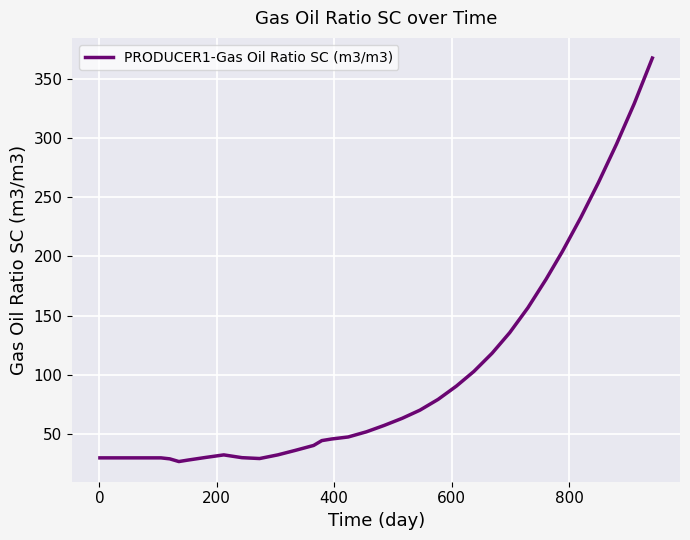

What is the maximum value shown in the chart?

367.3